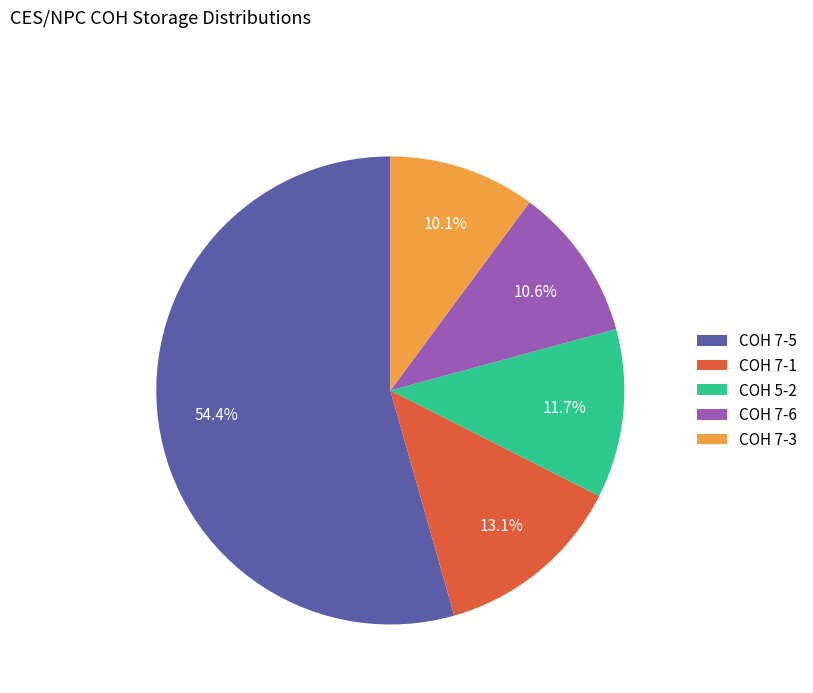

How many segments does this pie chart have?

5